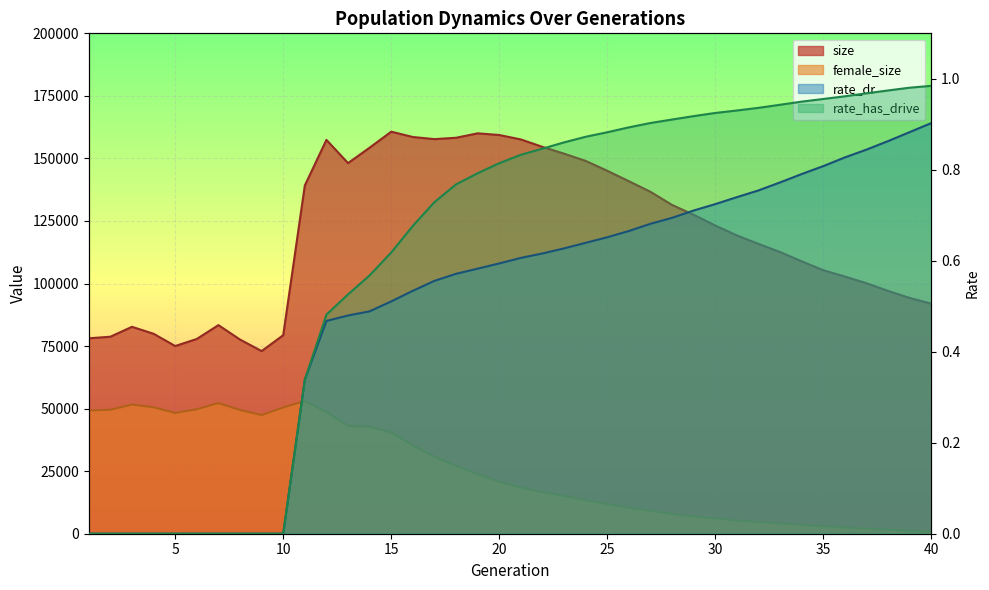

True or false: rate_has_drive has a value of 0.5 at 19.

False